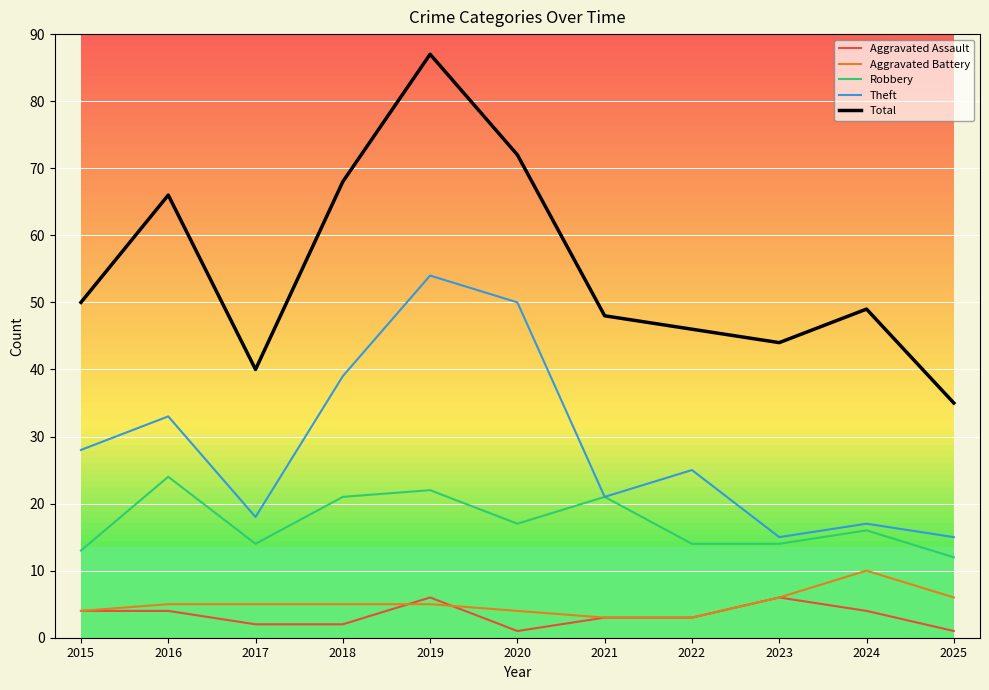

Which series has the widest spread of values?

Total